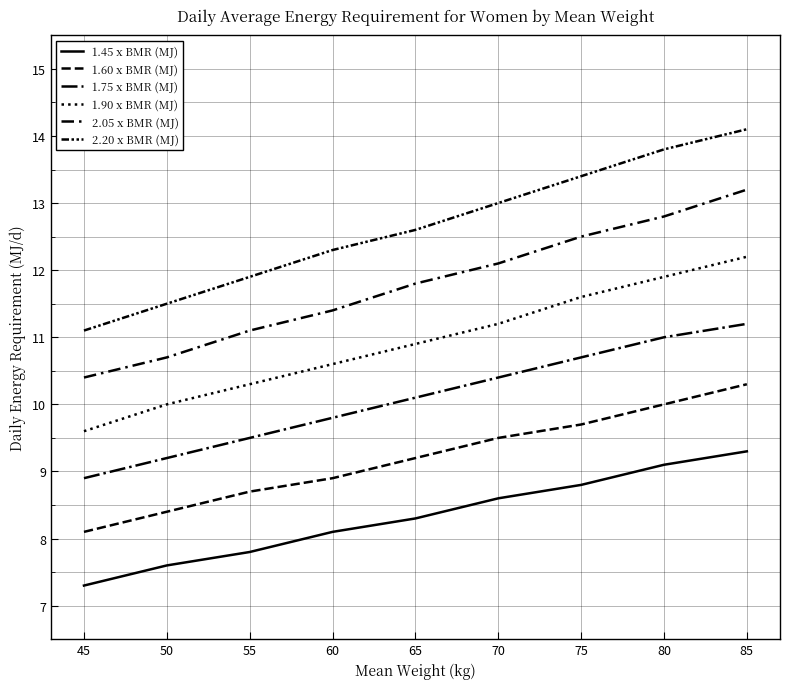

Is this an area chart (filled region under the line)?

No